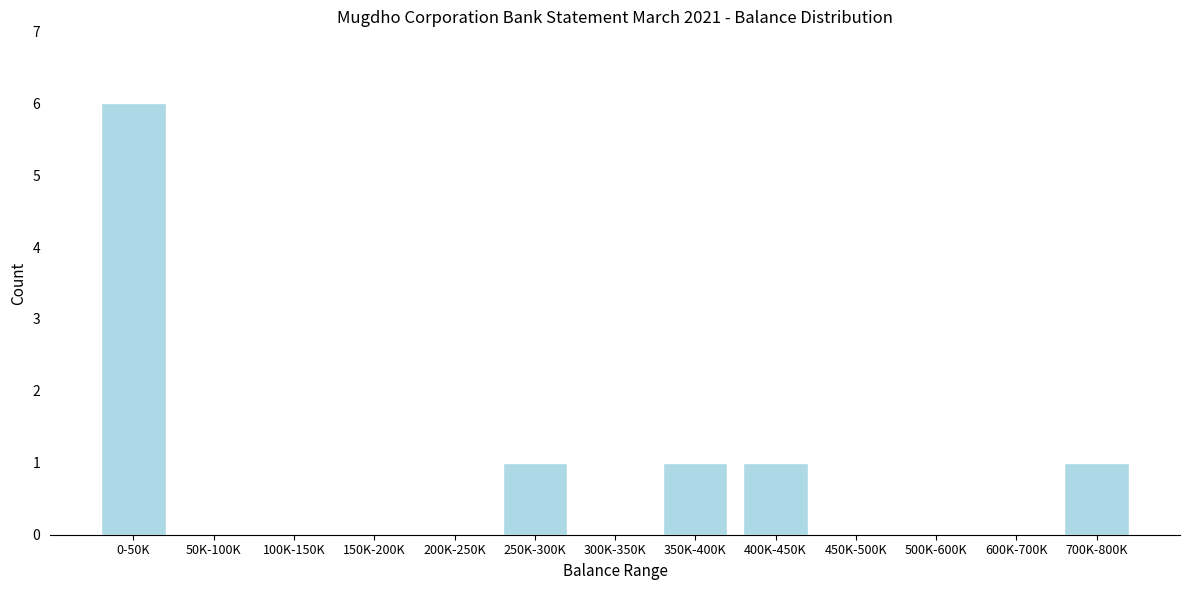

Reading left to right, what are all the values shown in this chart?

0-50K=6	50K-100K=0	100K-150K=0	150K-200K=0	200K-250K=0	250K-300K=1	300K-350K=0	350K-400K=1	400K-450K=1	450K-500K=0	500K-600K=0	600K-700K=0	700K-800K=1